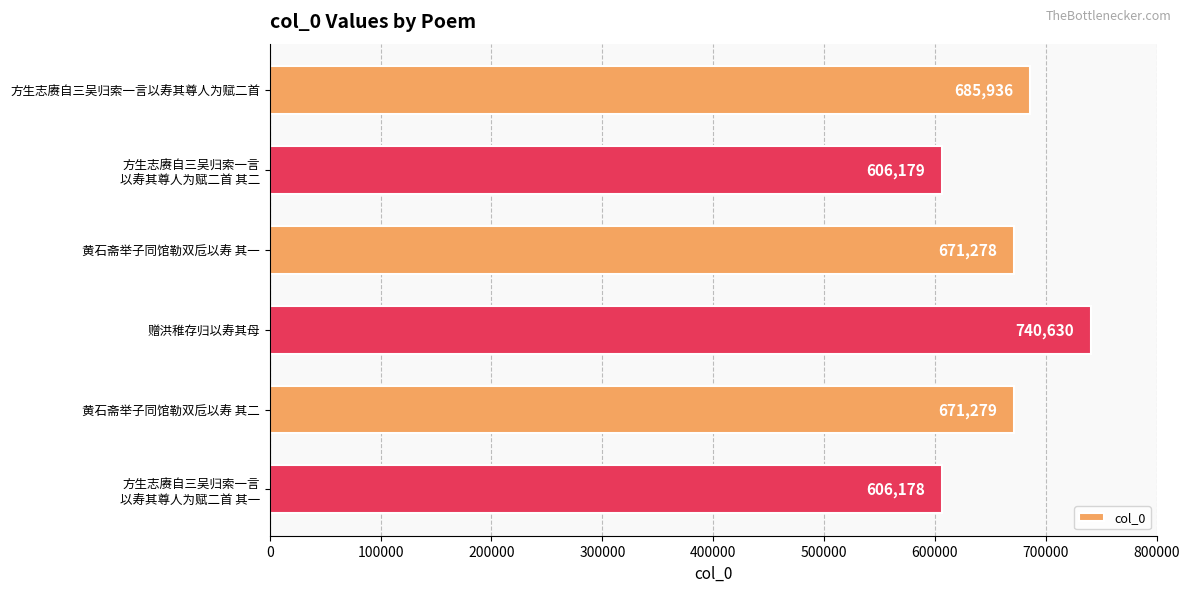

What is the difference between the second highest and second lowest values?

79757